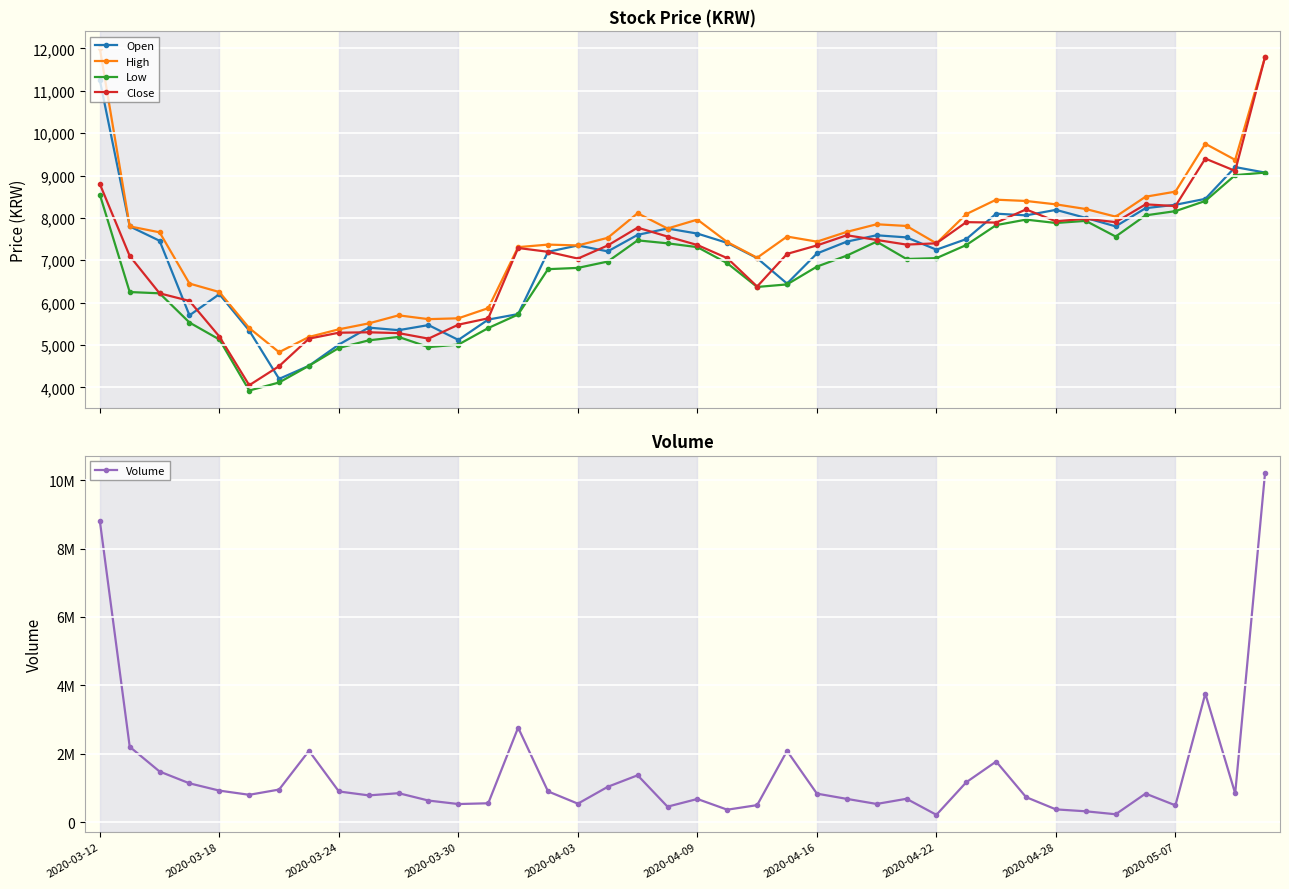

How many values in the High series exceed 7660?

19